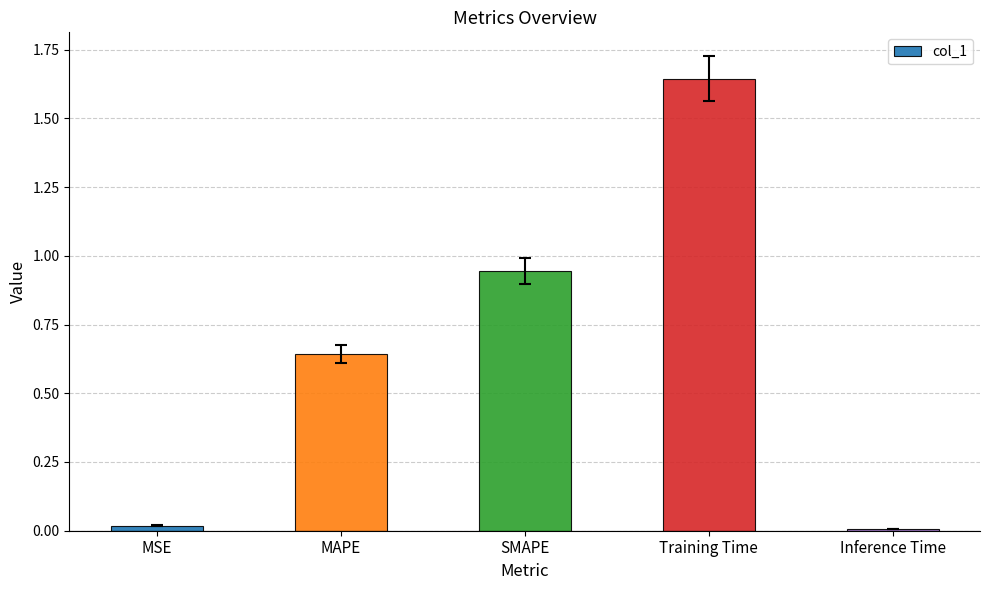

What is the average value?

0.7